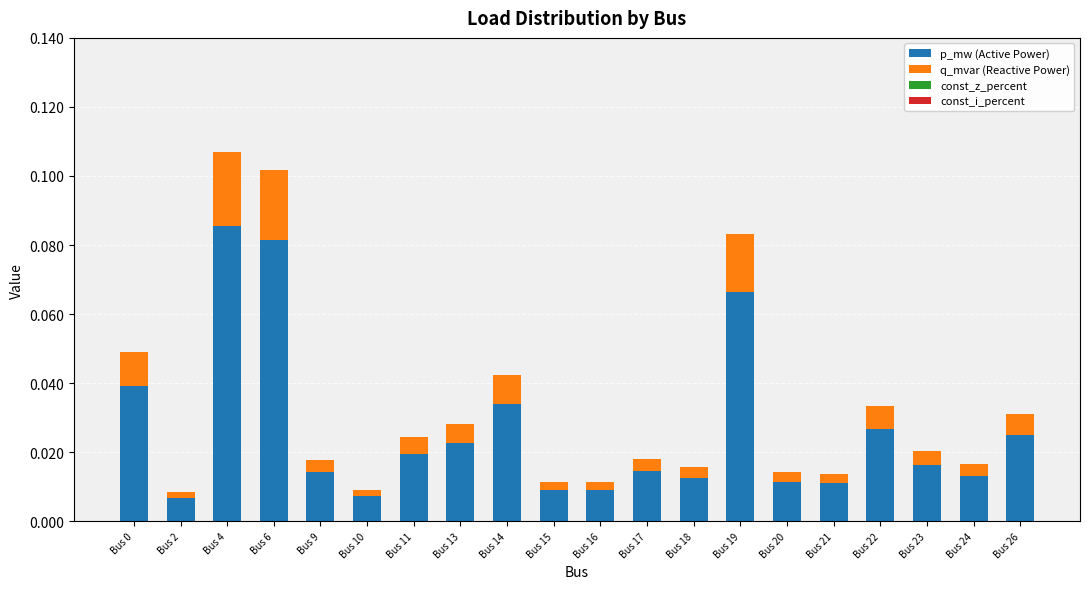

At which label does p_mw (Active Power) reach its peak?

Bus 4